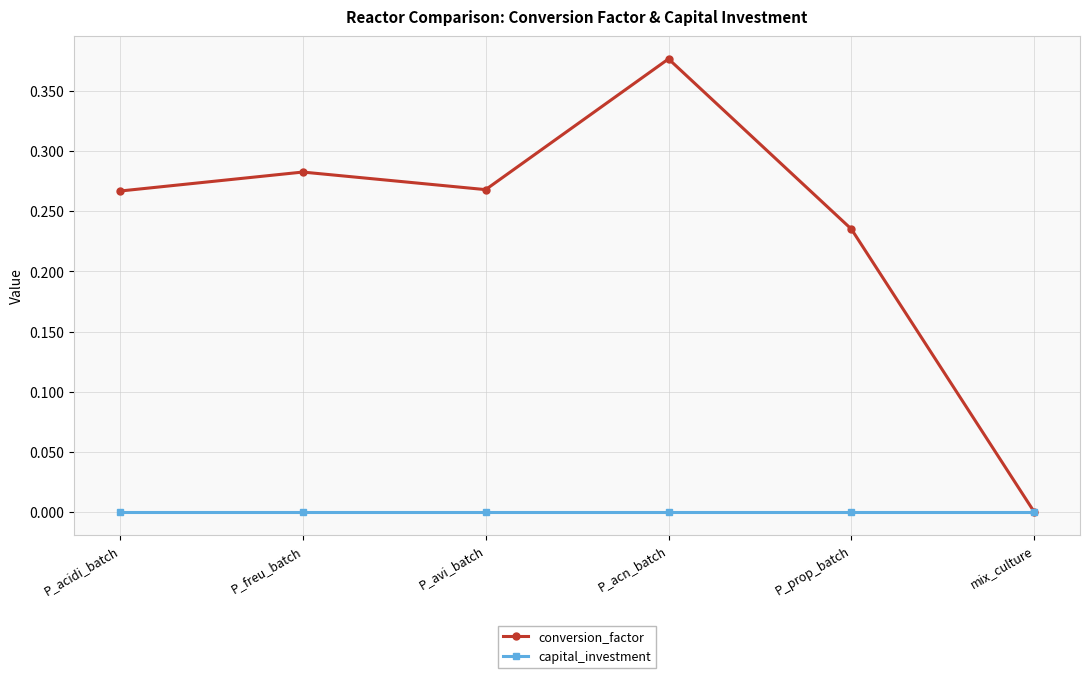

The value of conversion_factor at P_acidi_batch is 0.1. True or false?

False